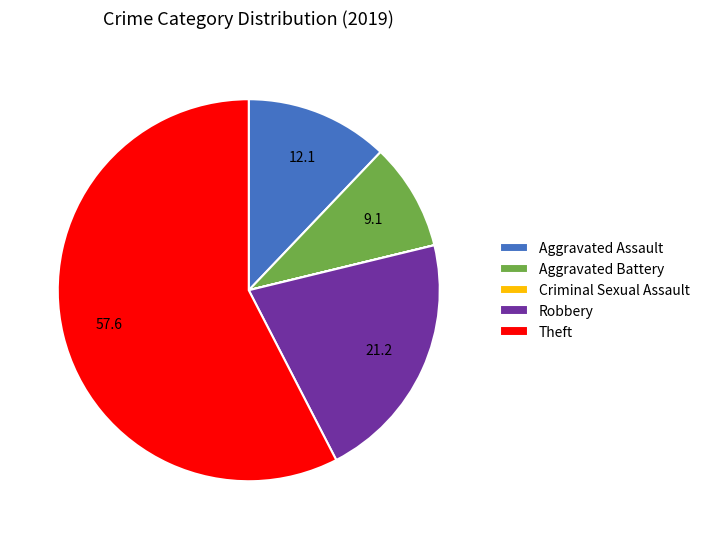

Between Theft and Robbery, which is larger?

Theft